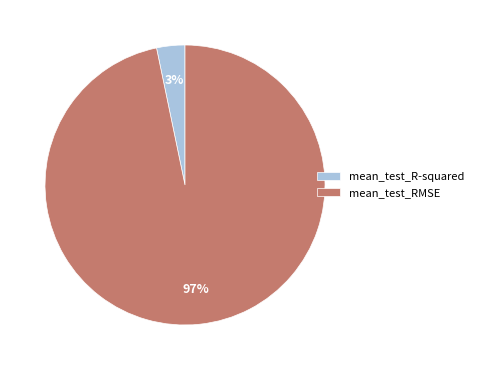

Combined, do mean_test_RMSE and mean_test_R-squared account for over 50%?

Yes